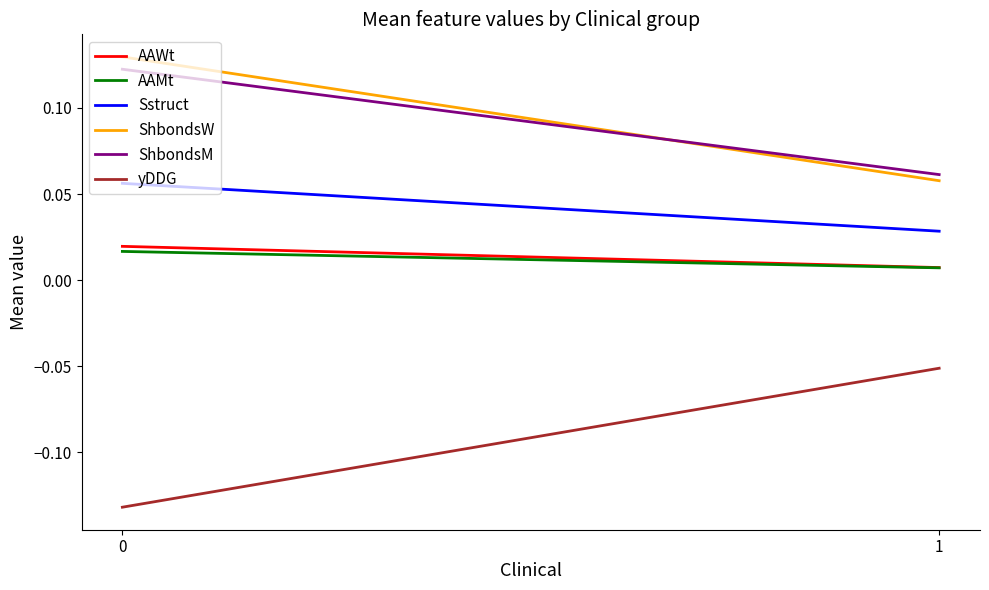

List the labels in order of ShbondsM value, largest first.

0, 1